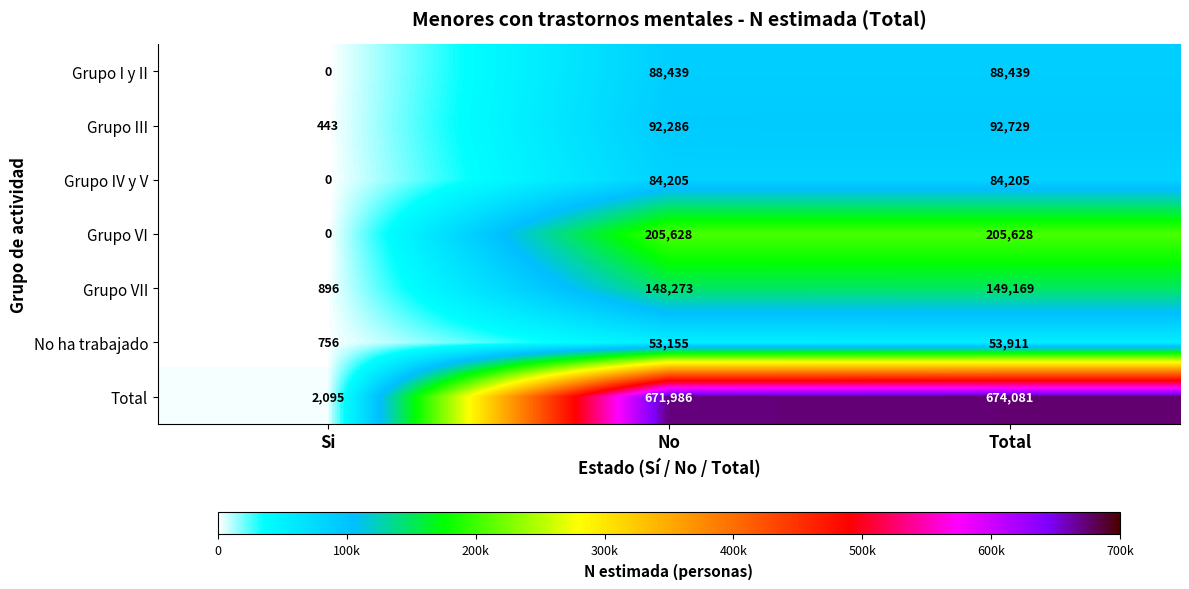

What is the total value across all series at No?

1343972